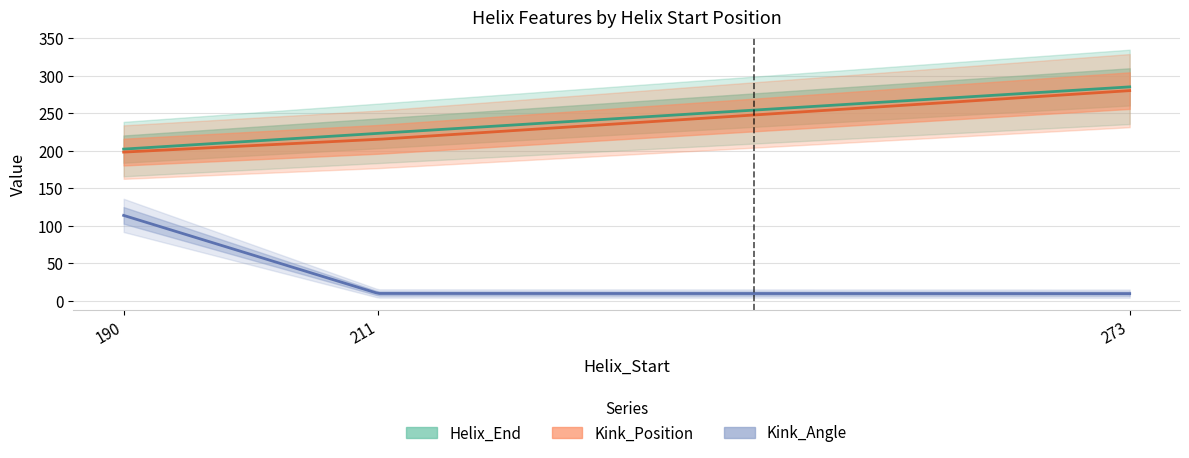

Which series has the widest spread of values?

Kink_Angle